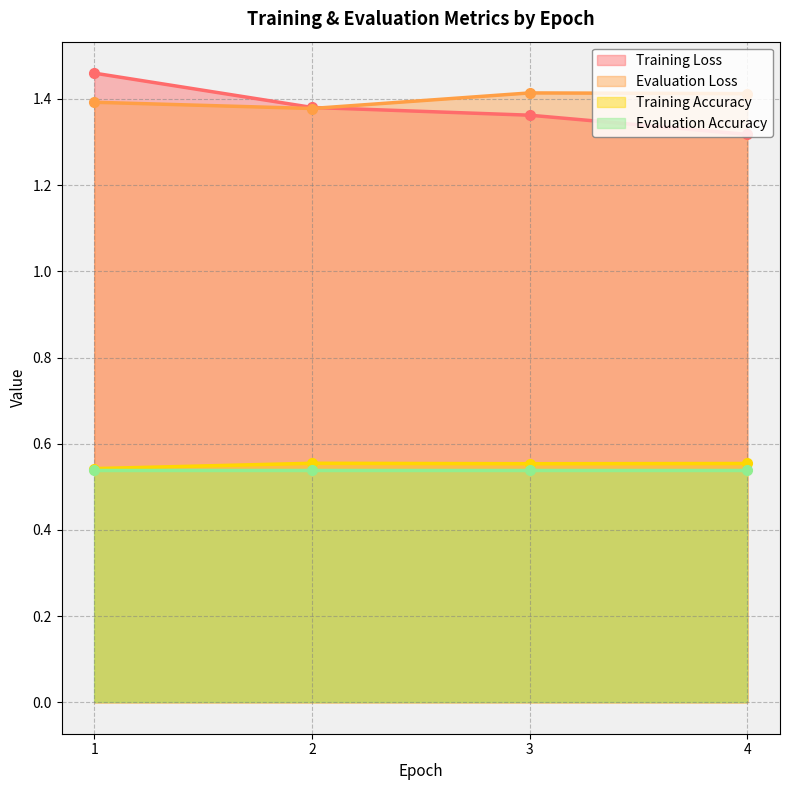

True or false: Evaluation Loss has more than 0 interior local peaks.

True